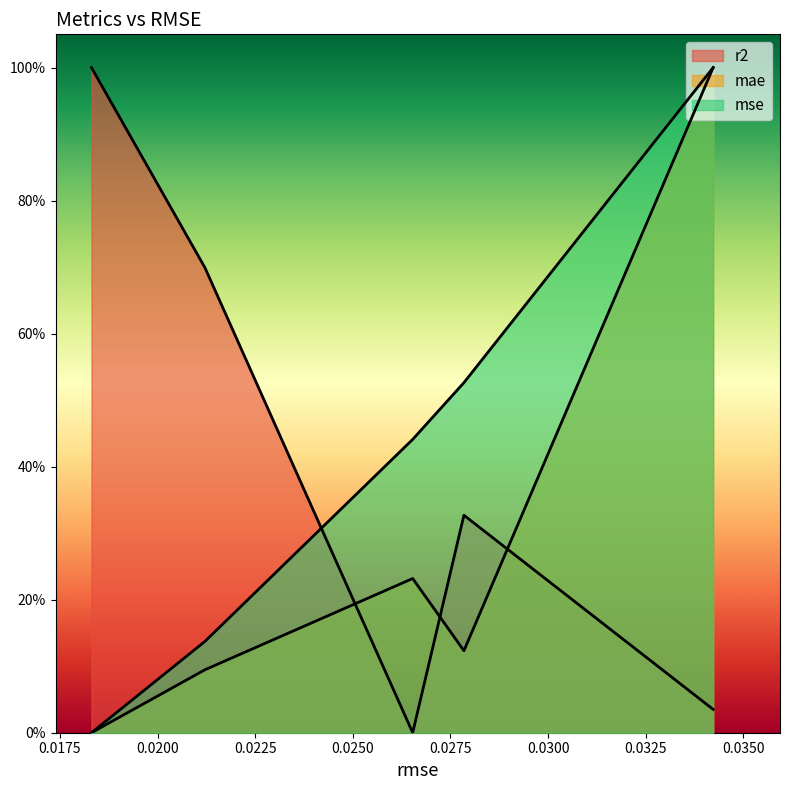

True or false: r2 has a value of 0.4 at 0.02121484609554408.

False